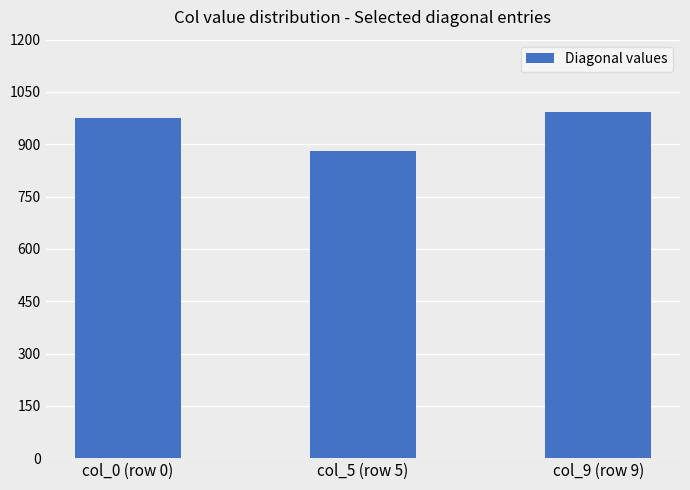

What is the difference between the values at col_5 (row 5) and col_0 (row 0)?

95